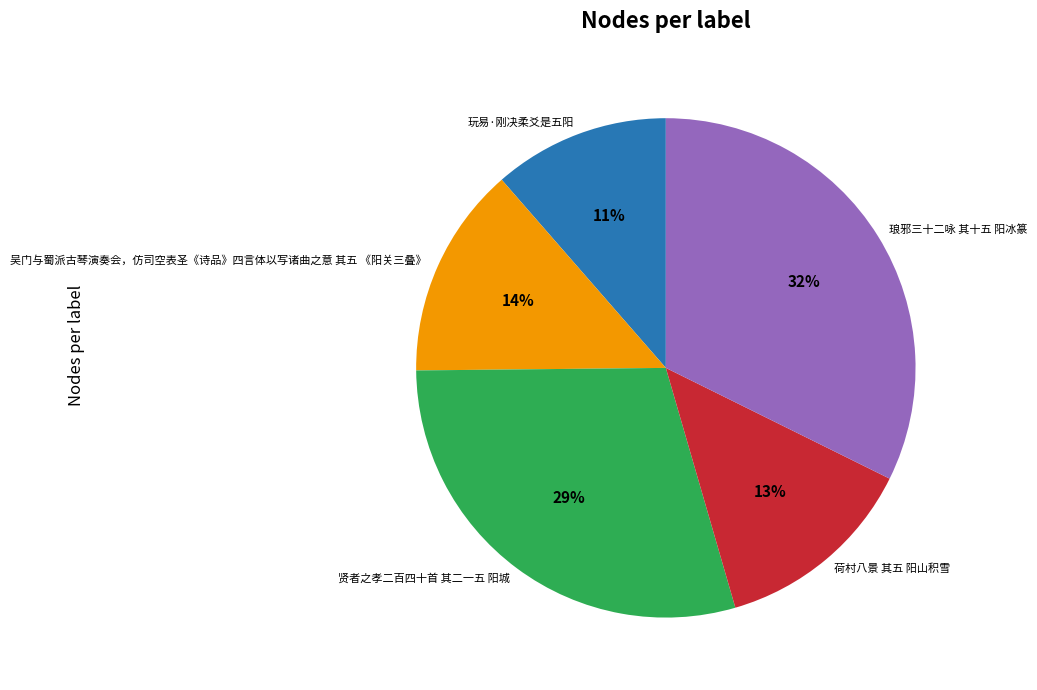

To the nearest percent, what is the average slice percentage?

20%